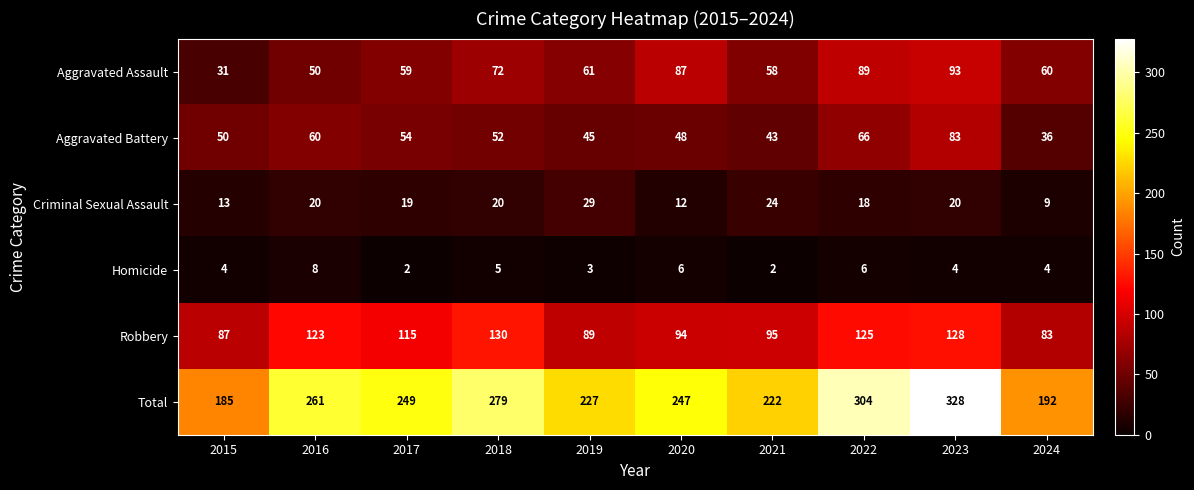

How many categories are shown in the chart?

10